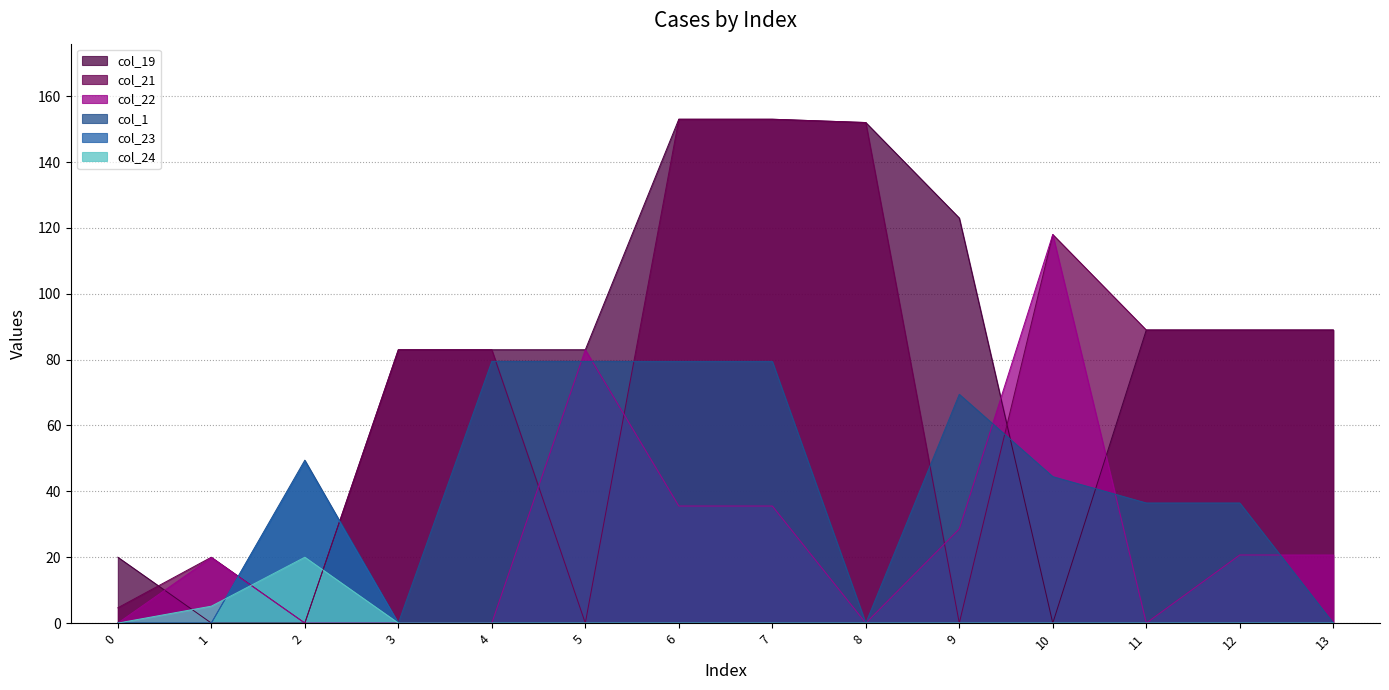

Is it true that col_21 equals 140.3 at 13?

False